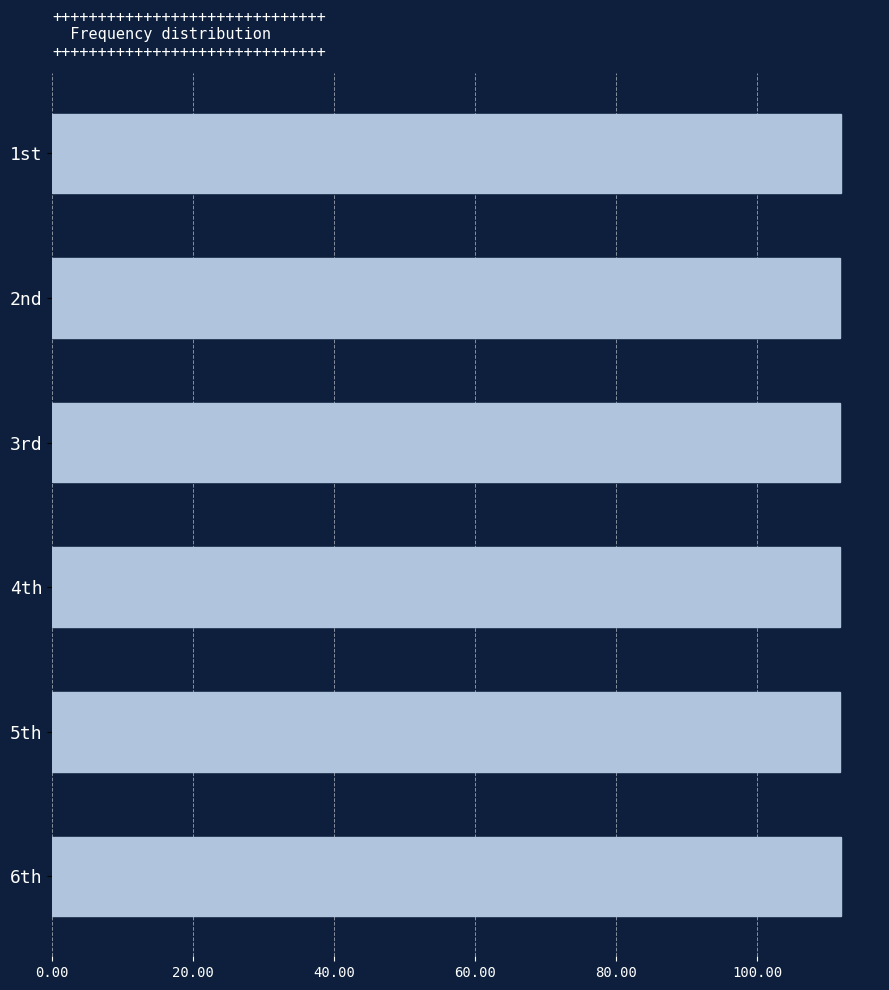

What is the ratio of the value at 4th to the value at 5th?

1.0